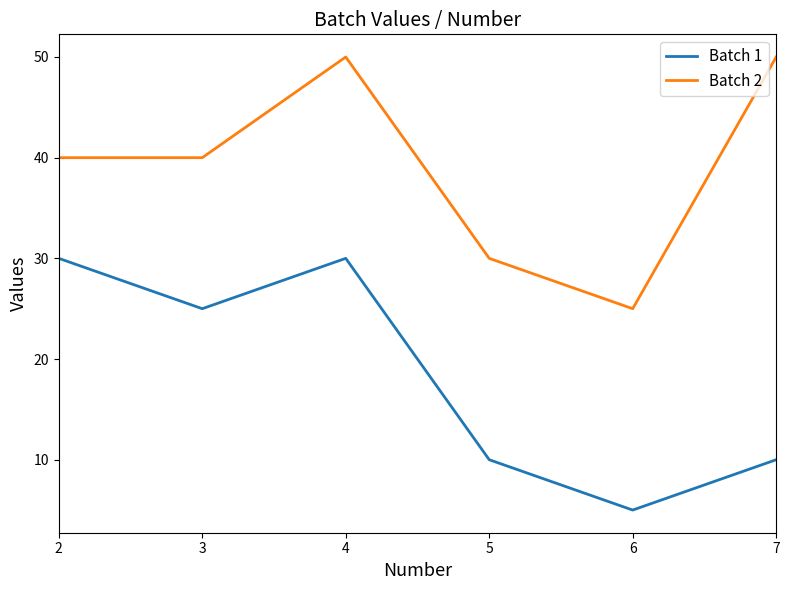

Does the chart have visible grid lines?

No